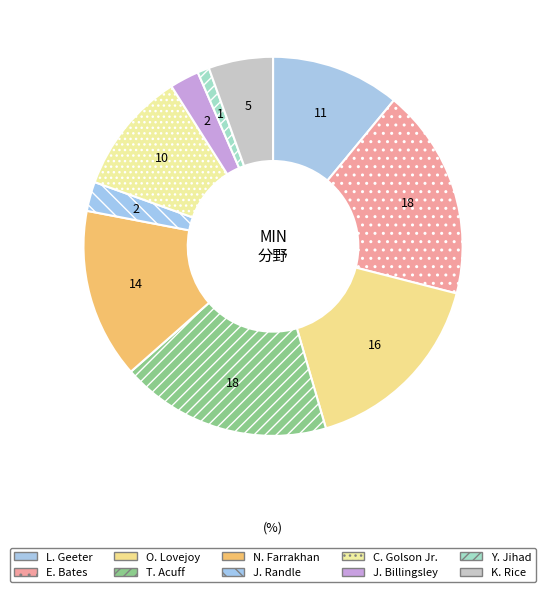

To the nearest percent, what percentage of the pie is T. Acuff?

18%